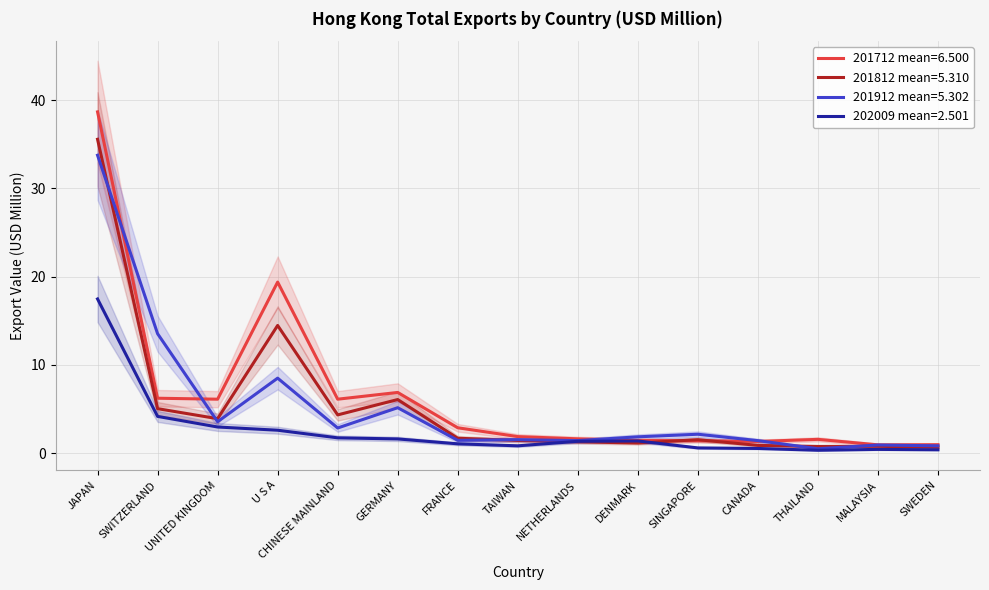

Which series has the largest total across all categories?

201712